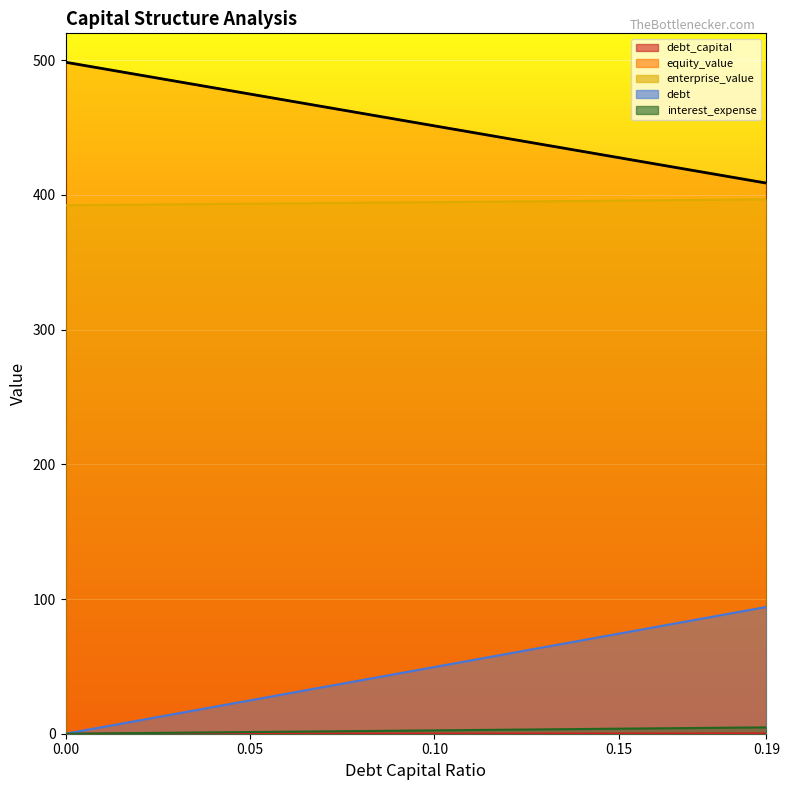

True or false: enterprise_value and equity_value intersect in this chart.

False